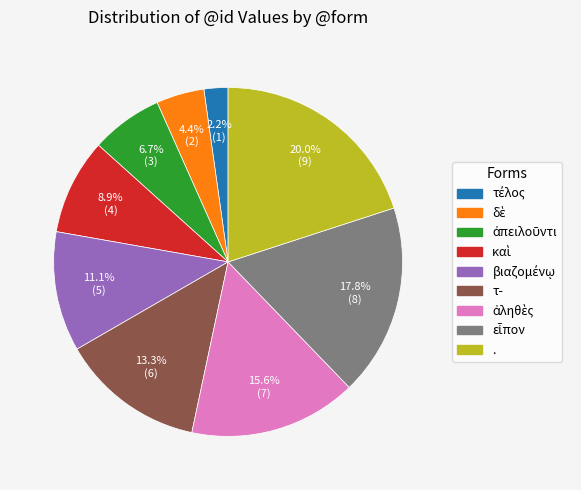

Which slice is the largest?

.